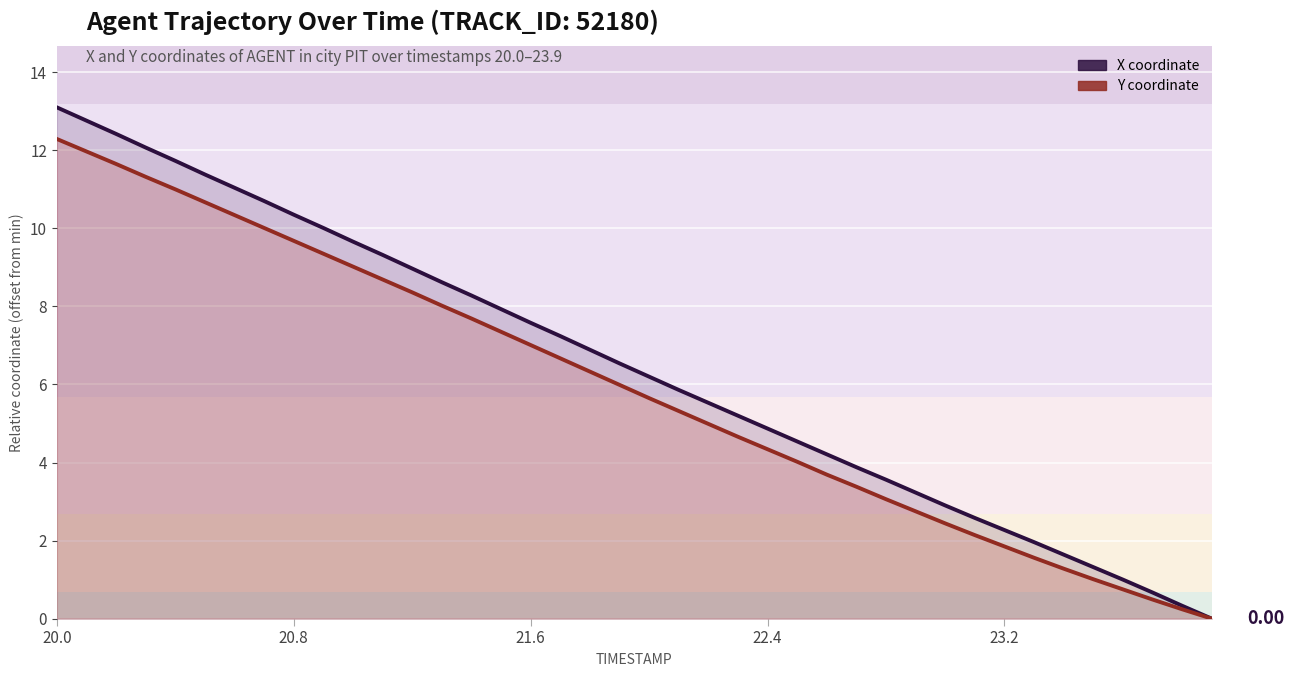

True or false: X has more than 1 points higher than both neighbors.

False